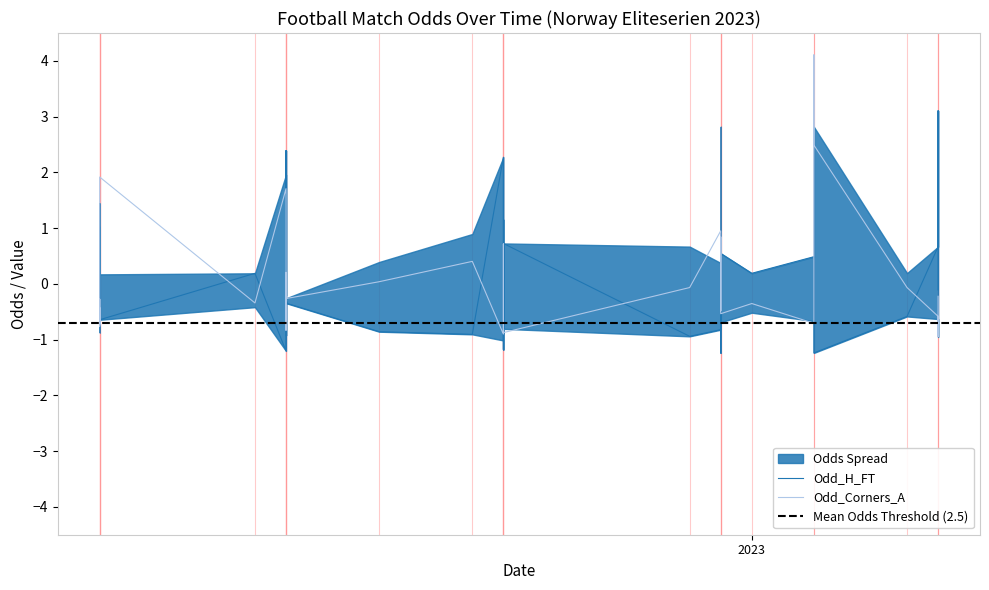

What is the difference between the maximum and minimum values in the Odd_Corners_A series?

5.1